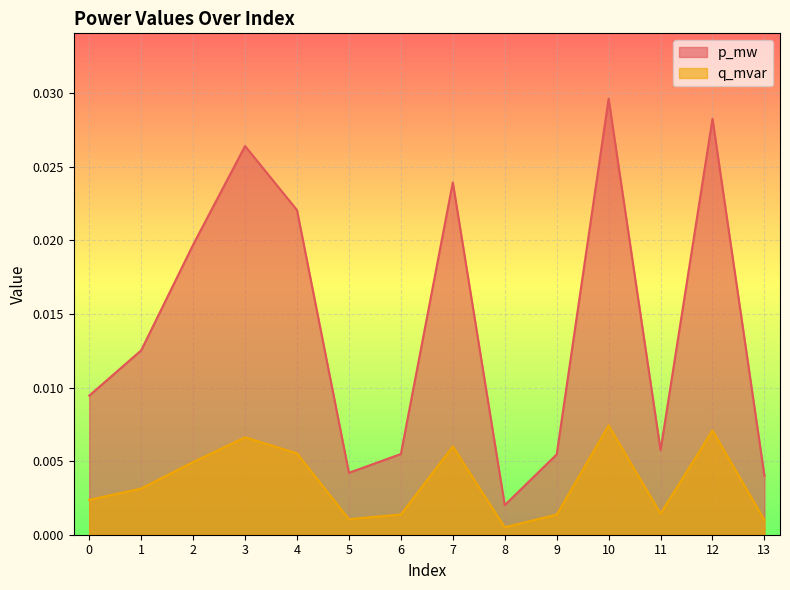

At which category is the sum across all series the highest?

10